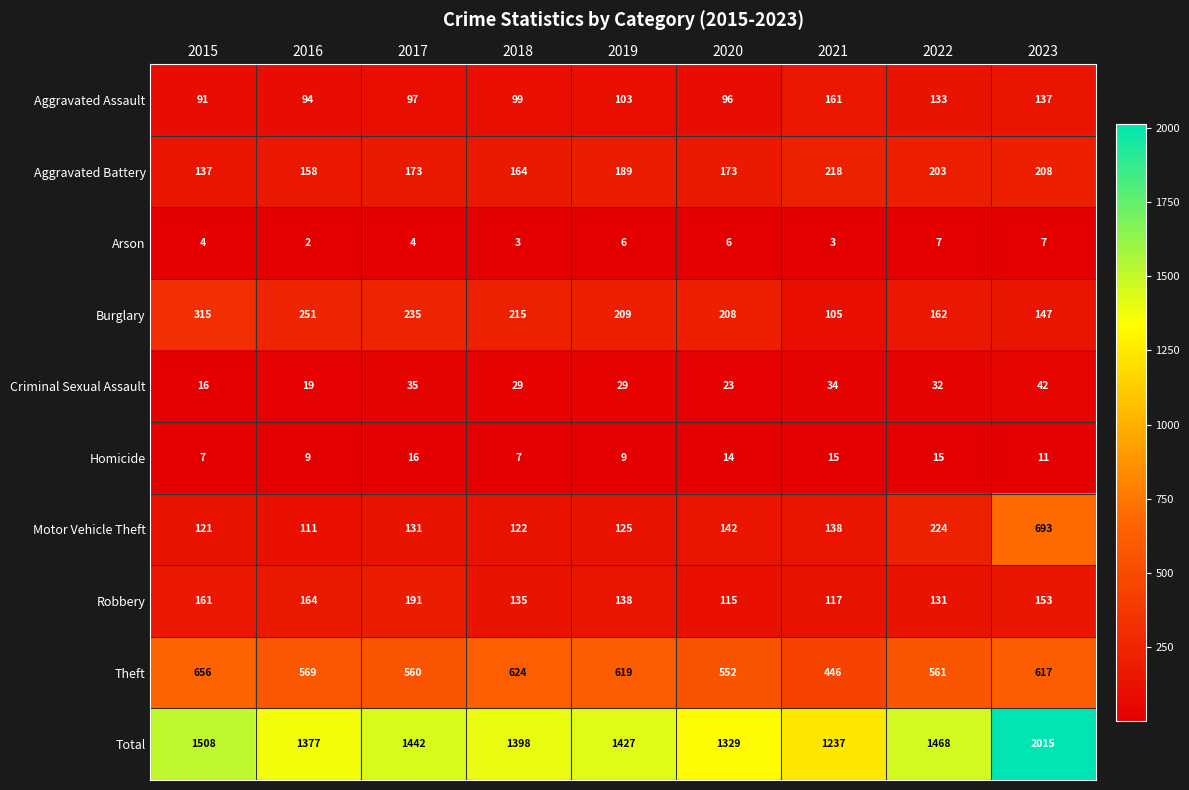

What is the minimum value shown in the chart?

2